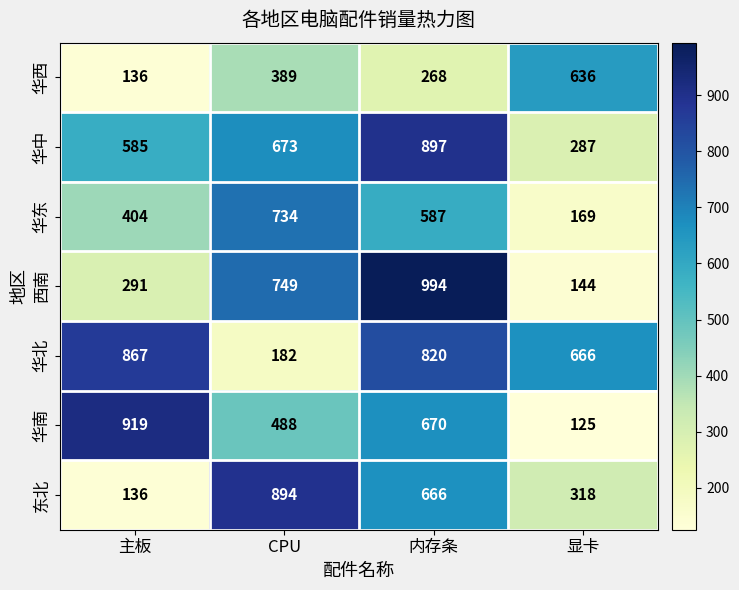

At which label is 华南 closest to 522?

CPU